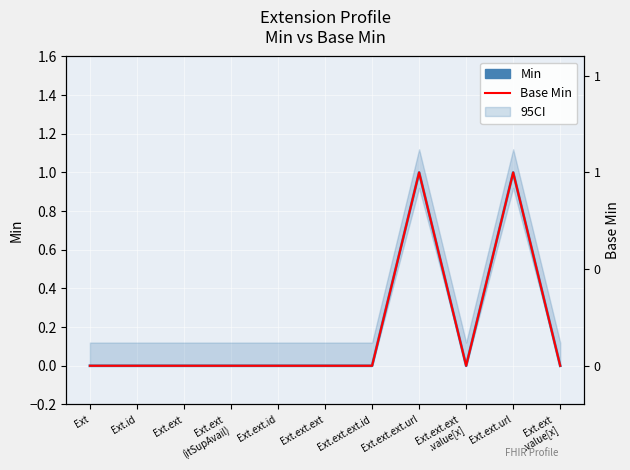

Rank the series by their maximum value, from highest to lowest.

Min, Base Min